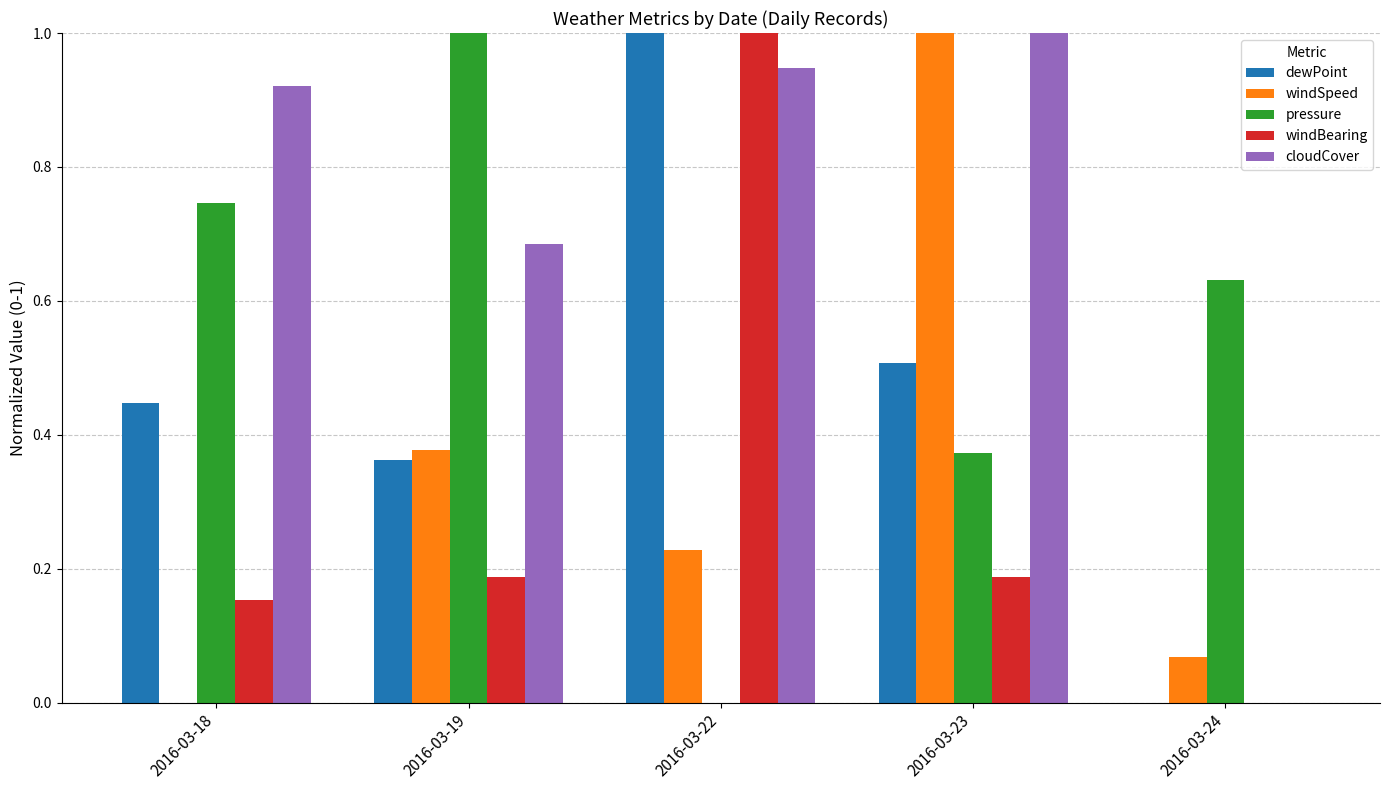

Is the value of cloudCover at 2016-03-22 greater than the value of windBearing at 2016-03-19?

Yes